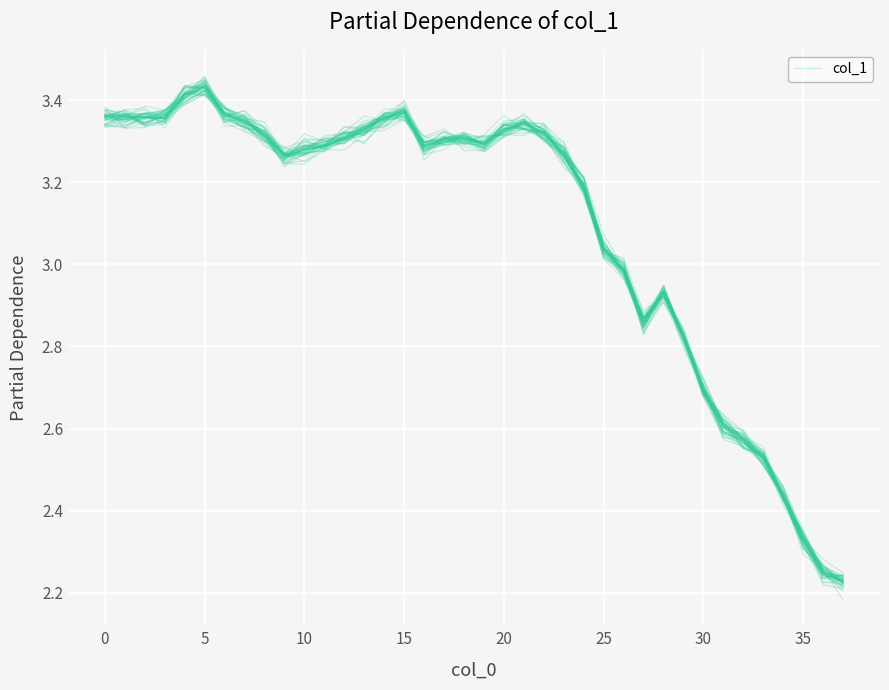

True or false: col_1 (mean) and col_1 cross at least once.

True